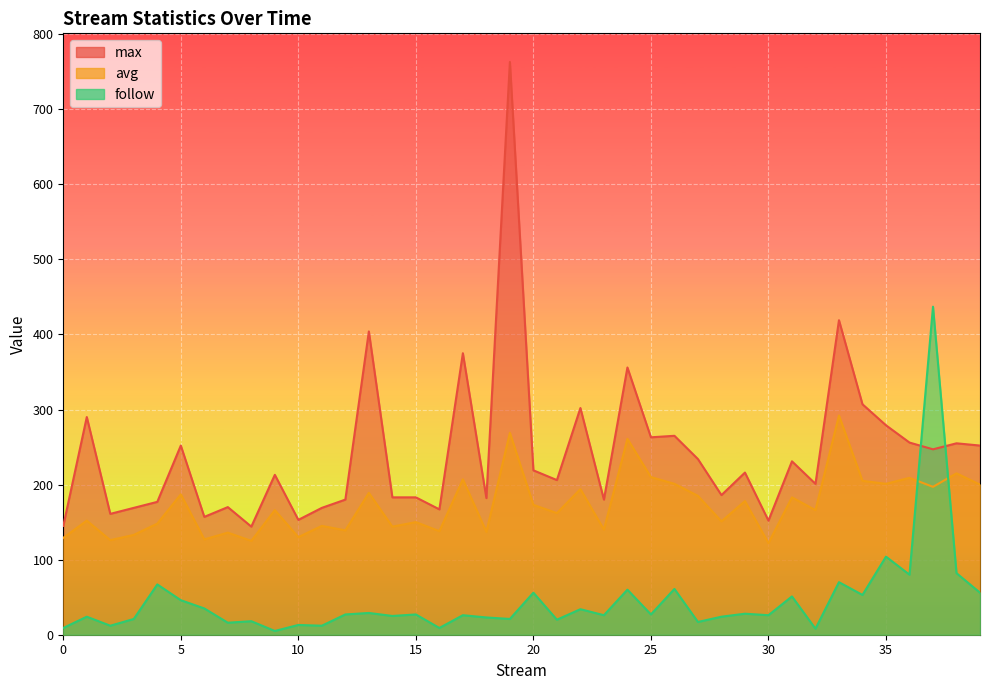

Rank the series at 22 from lowest to highest value.

follow, avg, max